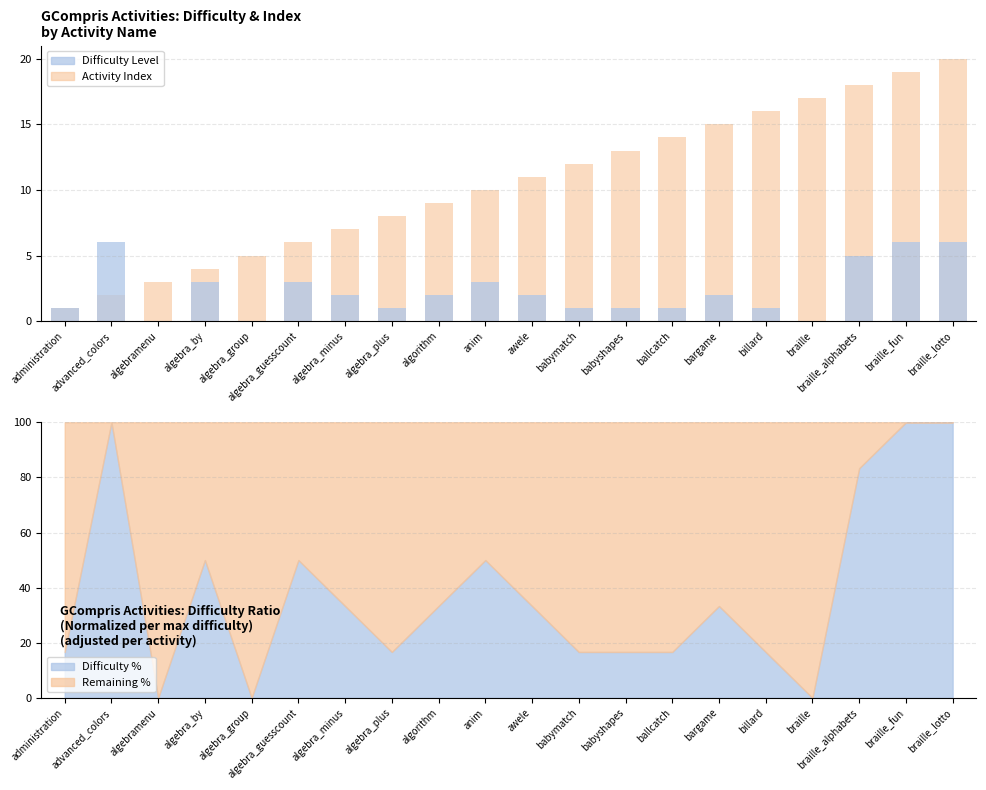

What is the total value across all series at administration?

2